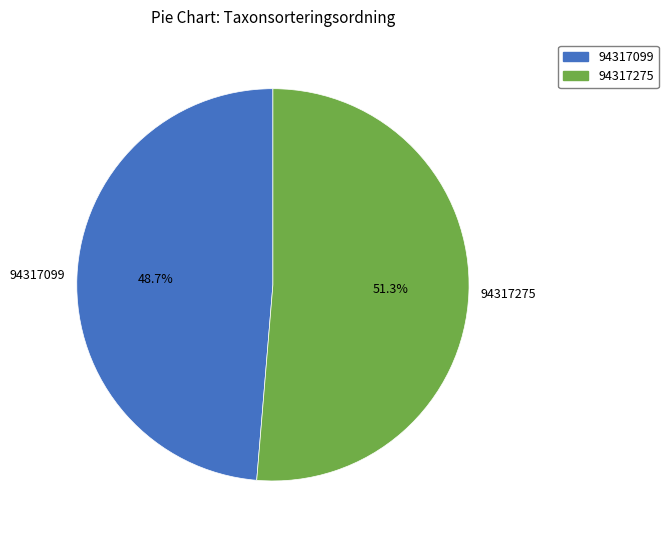

True or false: 94317275 accounts for 60% of the total.

False